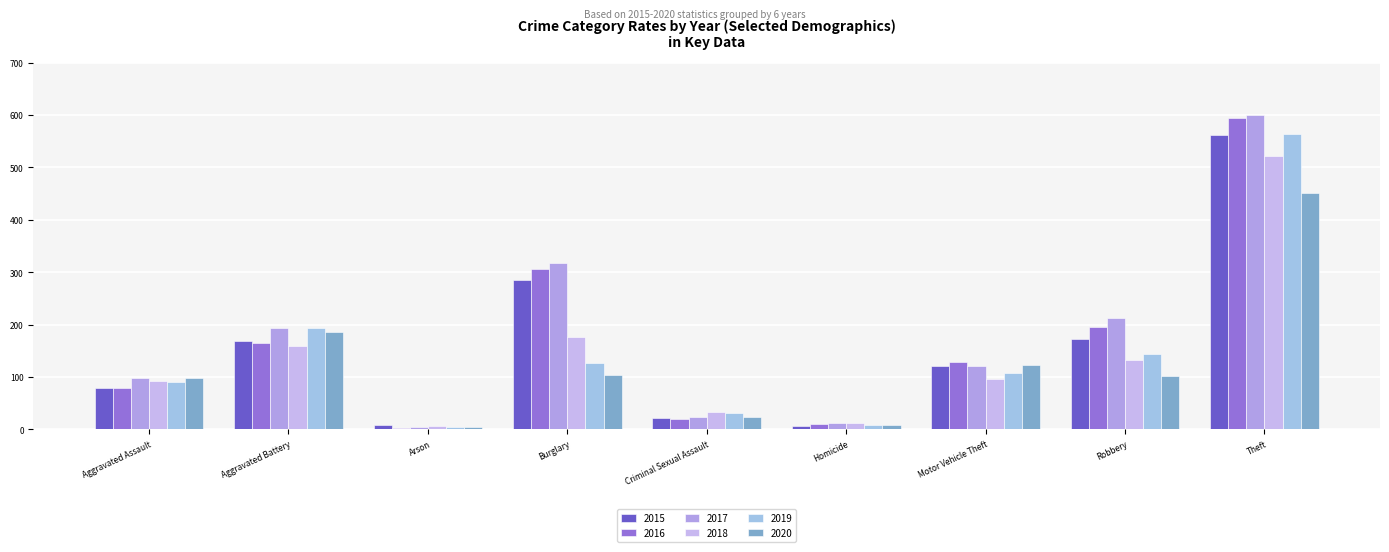

The 2017 series shows 99 at Aggravated Assault. True or false?

True